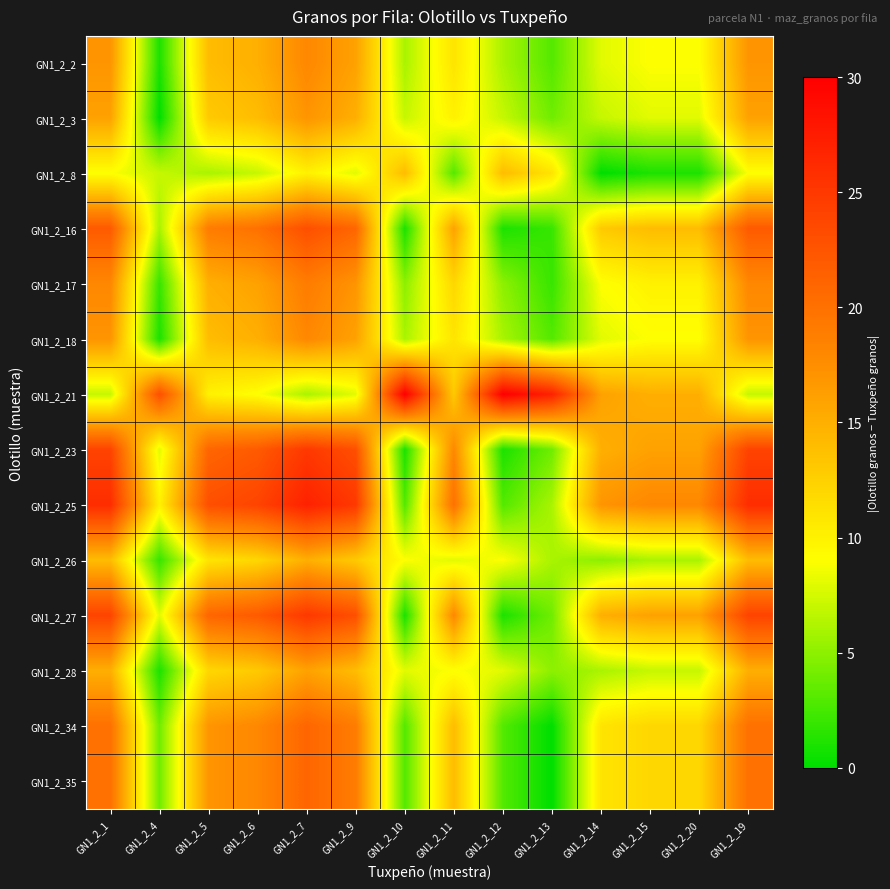

Reading left to right, list all the values displayed in this chart.

GN1_2_2: GN1_2_1=17	GN1_2_4=1	GN1_2_5=14	GN1_2_6=15	GN1_2_7=18	GN1_2_9=16	GN1_2_10=6	GN1_2_11=11	GN1_2_12=6	GN1_2_13=3	GN1_2_14=8	GN1_2_15=9	GN1_2_20=9	GN1_2_19=17
GN1_2_3: GN1_2_1=16	GN1_2_4=0	GN1_2_5=13	GN1_2_6=14	GN1_2_7=17	GN1_2_9=15	GN1_2_10=7	GN1_2_11=10	GN1_2_12=7	GN1_2_13=4	GN1_2_14=7	GN1_2_15=8	GN1_2_20=8	GN1_2_19=16
GN1_2_8: GN1_2_1=9	GN1_2_4=7	GN1_2_5=6	GN1_2_6=7	GN1_2_7=10	GN1_2_9=8	GN1_2_10=14	GN1_2_11=3	GN1_2_12=14	GN1_2_13=11	GN1_2_14=0	GN1_2_15=1	GN1_2_20=1	GN1_2_19=9
GN1_2_16: GN1_2_1=22	GN1_2_4=6	GN1_2_5=19	GN1_2_6=20	GN1_2_7=23	GN1_2_9=21	GN1_2_10=1	GN1_2_11=16	GN1_2_12=1	GN1_2_13=2	GN1_2_14=13	GN1_2_15=14	GN1_2_20=14	GN1_2_19=22
GN1_2_17: GN1_2_1=18	GN1_2_4=2	GN1_2_5=15	GN1_2_6=16	GN1_2_7=19	GN1_2_9=17	GN1_2_10=5	GN1_2_11=12	GN1_2_12=5	GN1_2_13=2	GN1_2_14=9	GN1_2_15=10	GN1_2_20=10	GN1_2_19=18
GN1_2_18: GN1_2_1=17	GN1_2_4=1	GN1_2_5=14	GN1_2_6=15	GN1_2_7=18	GN1_2_9=16	GN1_2_10=6	GN1_2_11=11	GN1_2_12=6	GN1_2_13=3	GN1_2_14=8	GN1_2_15=9	GN1_2_20=9	GN1_2_19=17
GN1_2_21: GN1_2_1=7	GN1_2_4=23	GN1_2_5=10	GN1_2_6=9	GN1_2_7=6	GN1_2_9=8	GN1_2_10=30	GN1_2_11=13	GN1_2_12=30	GN1_2_13=27	GN1_2_14=16	GN1_2_15=15	GN1_2_20=15	GN1_2_19=7
GN1_2_23: GN1_2_1=24	GN1_2_4=8	GN1_2_5=21	GN1_2_6=22	GN1_2_7=25	GN1_2_9=23	GN1_2_10=1	GN1_2_11=18	GN1_2_12=1	GN1_2_13=4	GN1_2_14=15	GN1_2_15=16	GN1_2_20=16	GN1_2_19=24
GN1_2_25: GN1_2_1=26	GN1_2_4=10	GN1_2_5=23	GN1_2_6=24	GN1_2_7=27	GN1_2_9=25	GN1_2_10=3	GN1_2_11=20	GN1_2_12=3	GN1_2_13=6	GN1_2_14=17	GN1_2_15=18	GN1_2_20=18	GN1_2_19=26
GN1_2_26: GN1_2_1=14	GN1_2_4=2	GN1_2_5=11	GN1_2_6=12	GN1_2_7=15	GN1_2_9=13	GN1_2_10=9	GN1_2_11=8	GN1_2_12=9	GN1_2_13=6	GN1_2_14=5	GN1_2_15=6	GN1_2_20=6	GN1_2_19=14
GN1_2_27: GN1_2_1=24	GN1_2_4=8	GN1_2_5=21	GN1_2_6=22	GN1_2_7=25	GN1_2_9=23	GN1_2_10=1	GN1_2_11=18	GN1_2_12=1	GN1_2_13=4	GN1_2_14=15	GN1_2_15=16	GN1_2_20=16	GN1_2_19=24
GN1_2_28: GN1_2_1=15	GN1_2_4=1	GN1_2_5=12	GN1_2_6=13	GN1_2_7=16	GN1_2_9=14	GN1_2_10=8	GN1_2_11=9	GN1_2_12=8	GN1_2_13=5	GN1_2_14=6	GN1_2_15=7	GN1_2_20=7	GN1_2_19=15
GN1_2_34: GN1_2_1=20	GN1_2_4=4	GN1_2_5=17	GN1_2_6=18	GN1_2_7=21	GN1_2_9=19	GN1_2_10=3	GN1_2_11=14	GN1_2_12=3	GN1_2_13=0	GN1_2_14=11	GN1_2_15=12	GN1_2_20=12	GN1_2_19=20
GN1_2_35: GN1_2_1=20	GN1_2_4=4	GN1_2_5=17	GN1_2_6=18	GN1_2_7=21	GN1_2_9=19	GN1_2_10=3	GN1_2_11=14	GN1_2_12=3	GN1_2_13=0	GN1_2_14=11	GN1_2_15=12	GN1_2_20=12	GN1_2_19=20